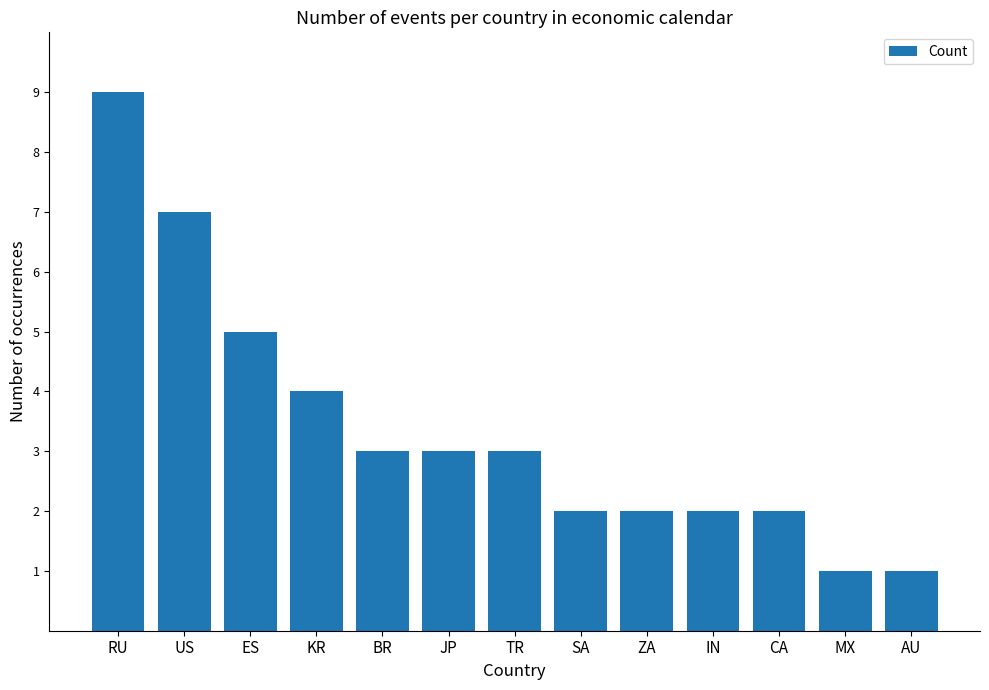

What is the sum of all values?

44